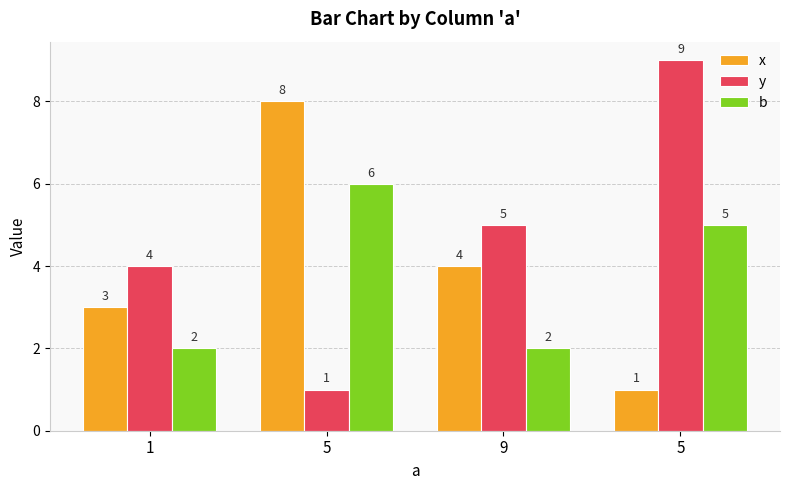

At how many categories does at least one series exceed 6?

2